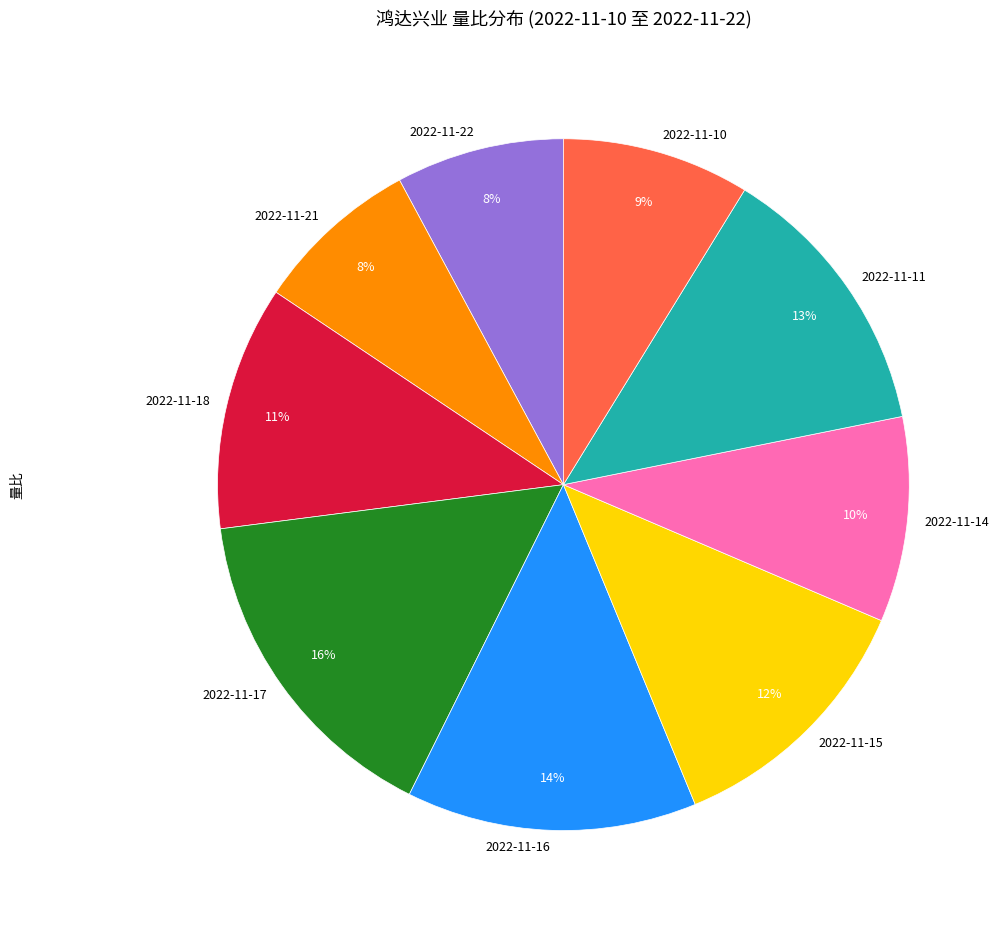

Is 2022-11-16 the majority of the pie?

No